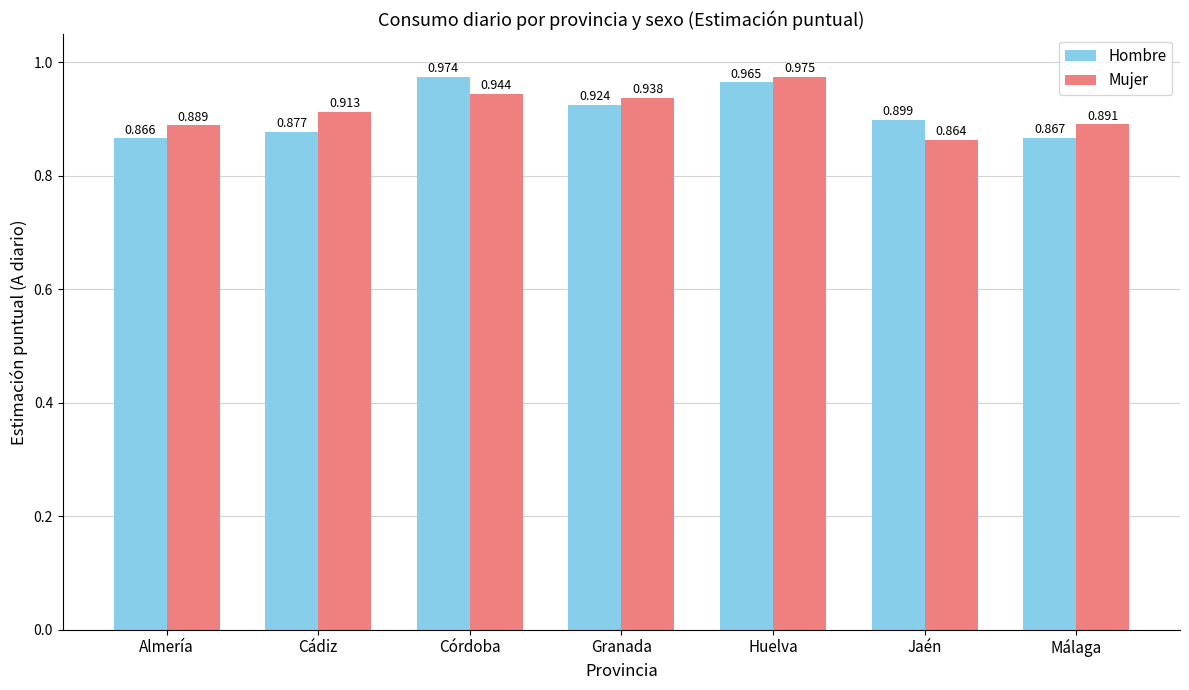

What are all the series names shown in the legend?

Hombre, Mujer